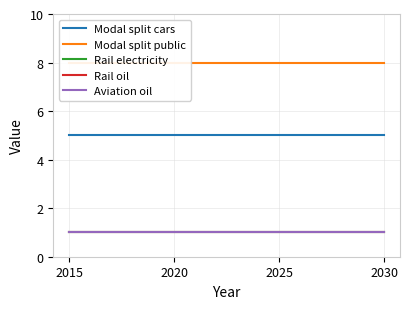

How many lines are shown in the chart?

5